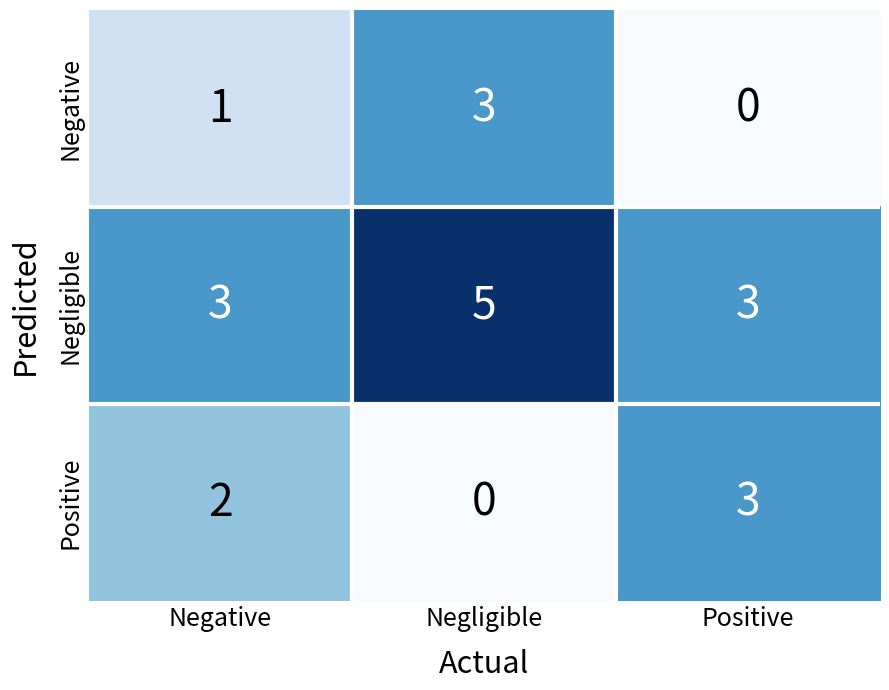

What is the difference between the Positive values at Negligible and Positive?

3